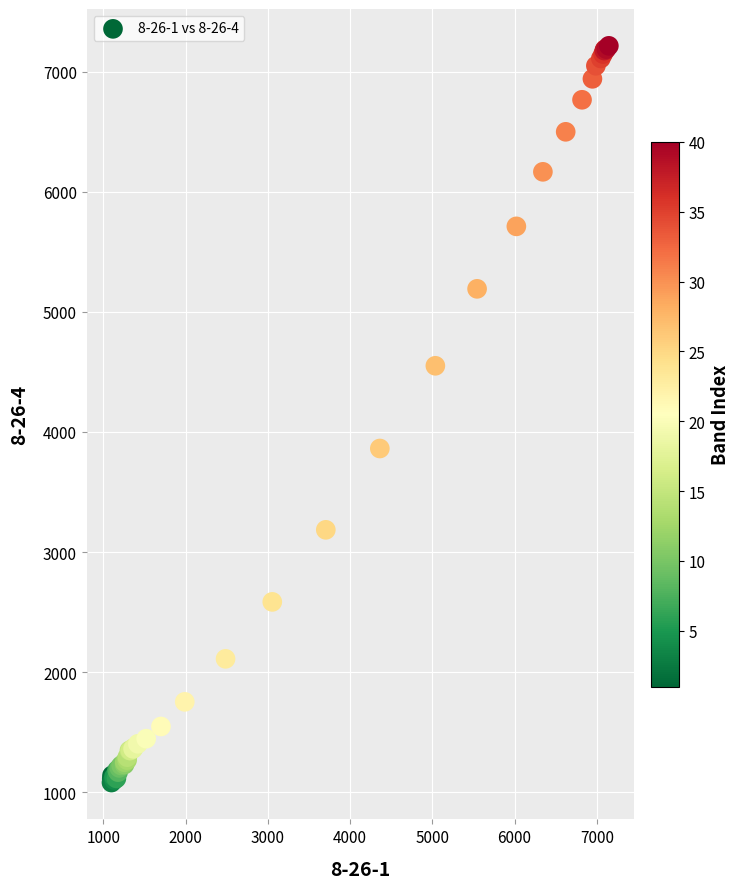

What Y value in the scatter plot is closest to 4148?

3862.4